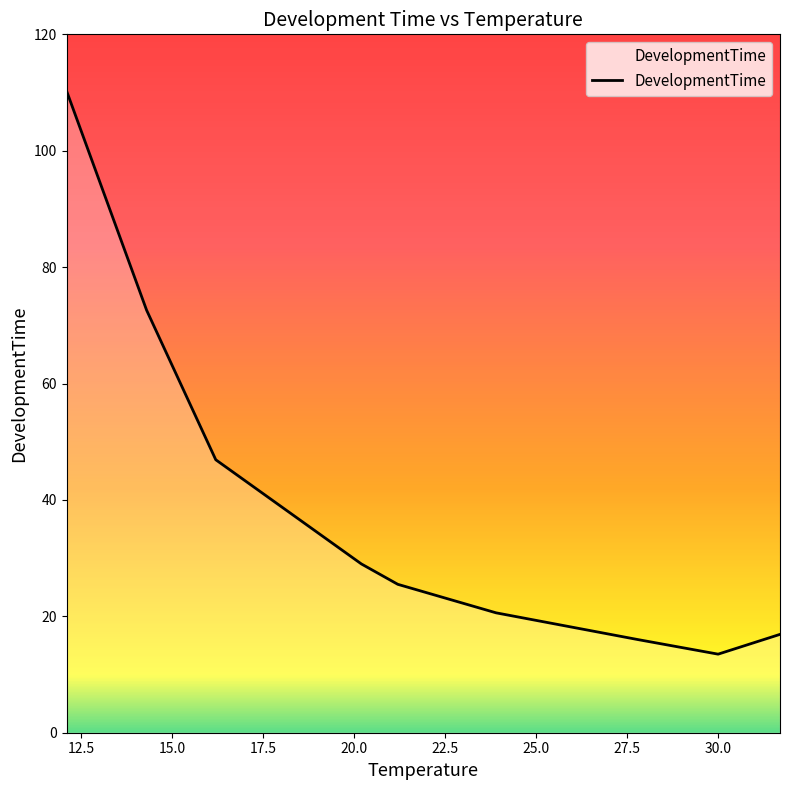

What is the difference between the maximum and minimum values?

96.8